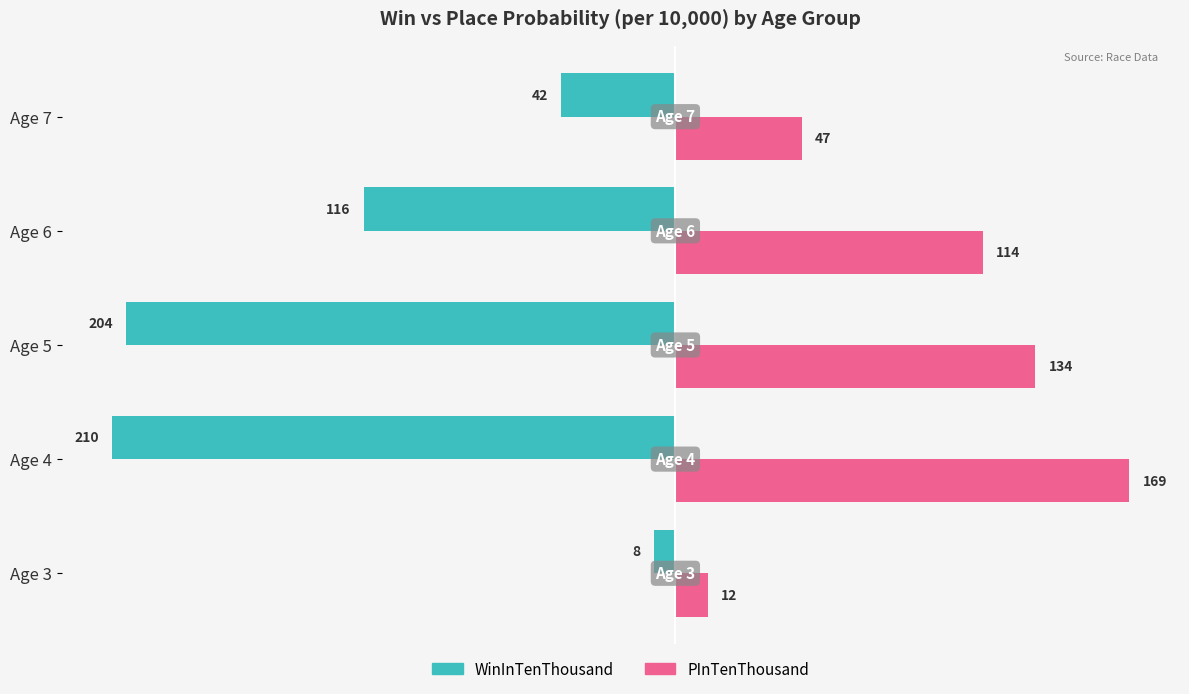

At which category does the chart reach its minimum across all series?

Age 4